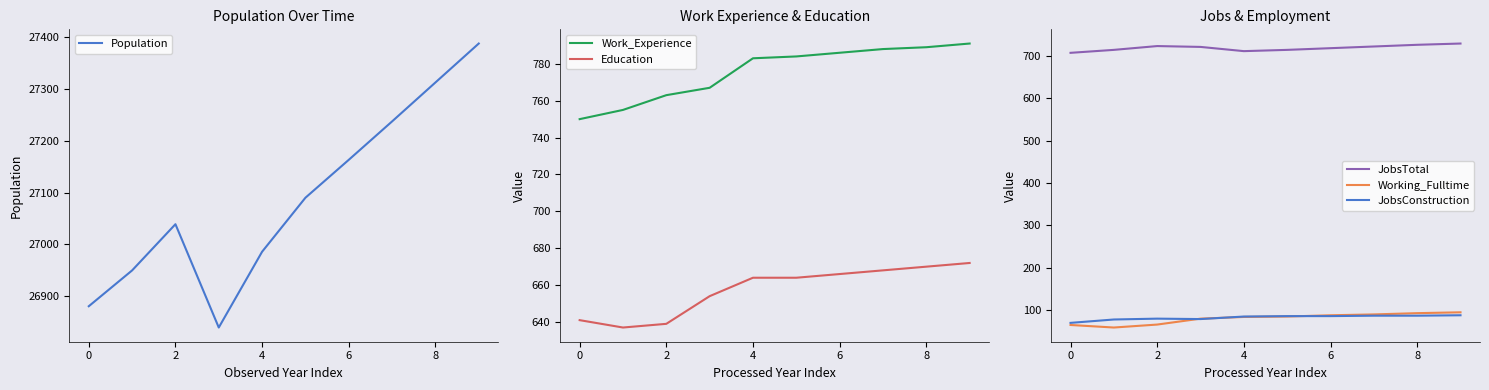

Reading left to right, list all the values displayed in this chart.

Population: 26881	26950	27039	26840	26986	27090	27163	27237	27312	27387
Work_Experience: 750	755	763	767	783	784	786	788	789	791
Education: 641	637	639	654	664	664	666	668	670	672
JobsTotal: 708	715	724	722	712	715	719	723	727	730
Working_Fulltime: 64	58	65	79	83	84	87	89	92	94
JobsConstruction: 69	77	79	78	84	85	85	86	86	87